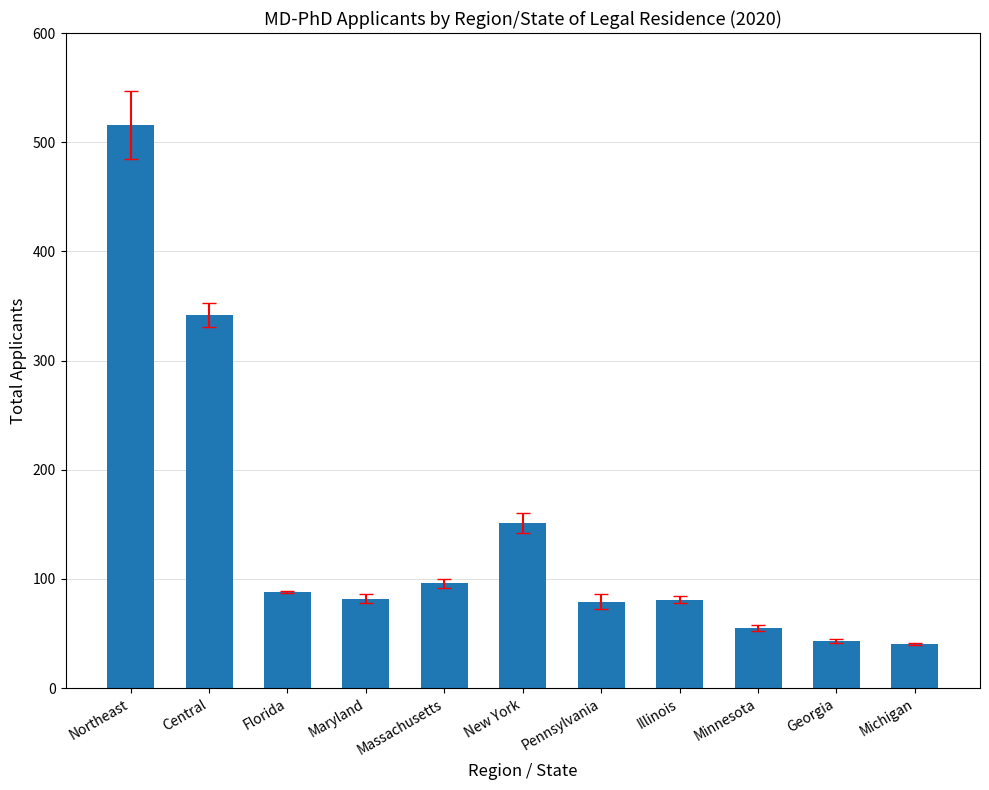

What is the maximum value shown in the chart?

516